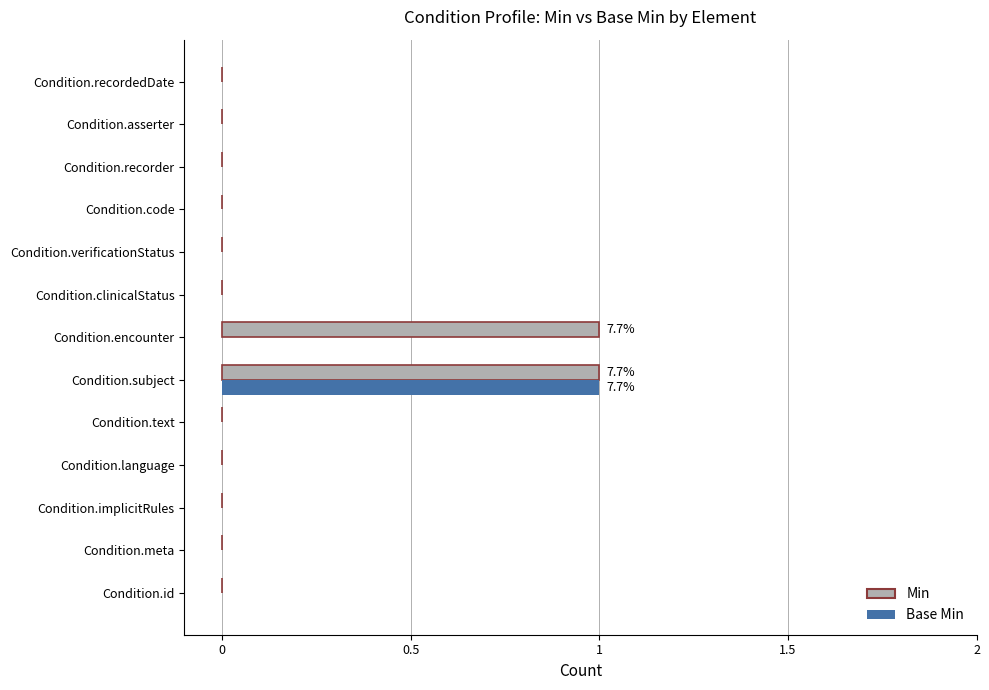

At which label does Base Min reach its peak?

Condition.subject